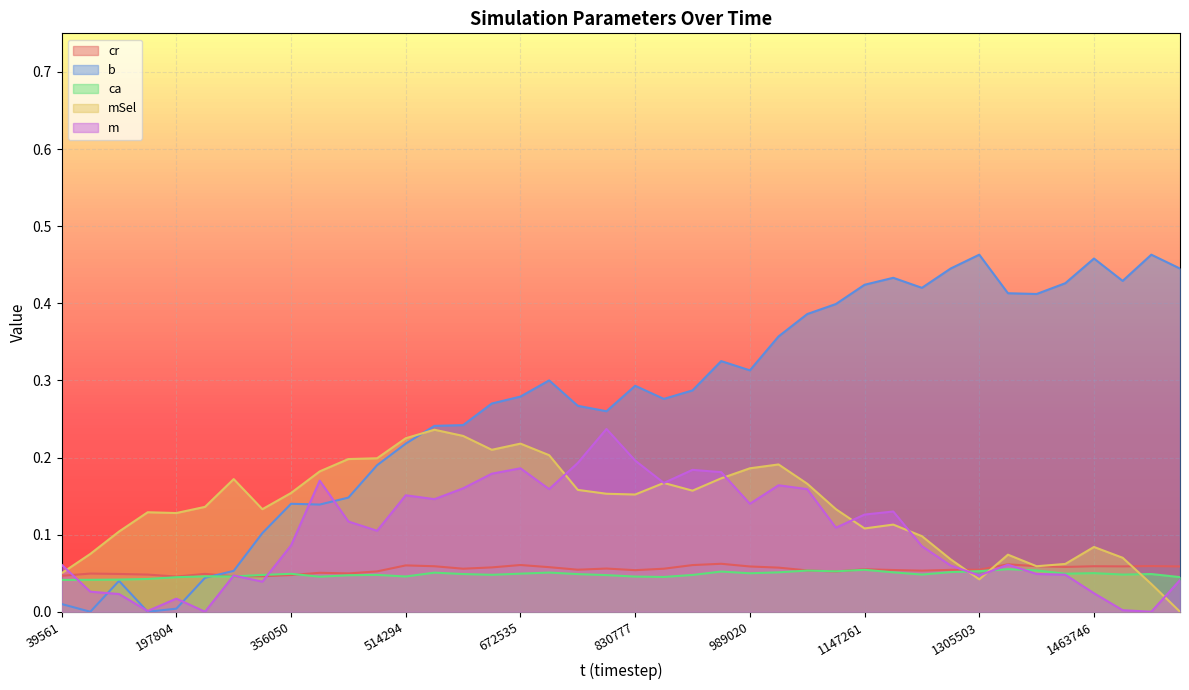

Where is the first local maximum for cr?

79121